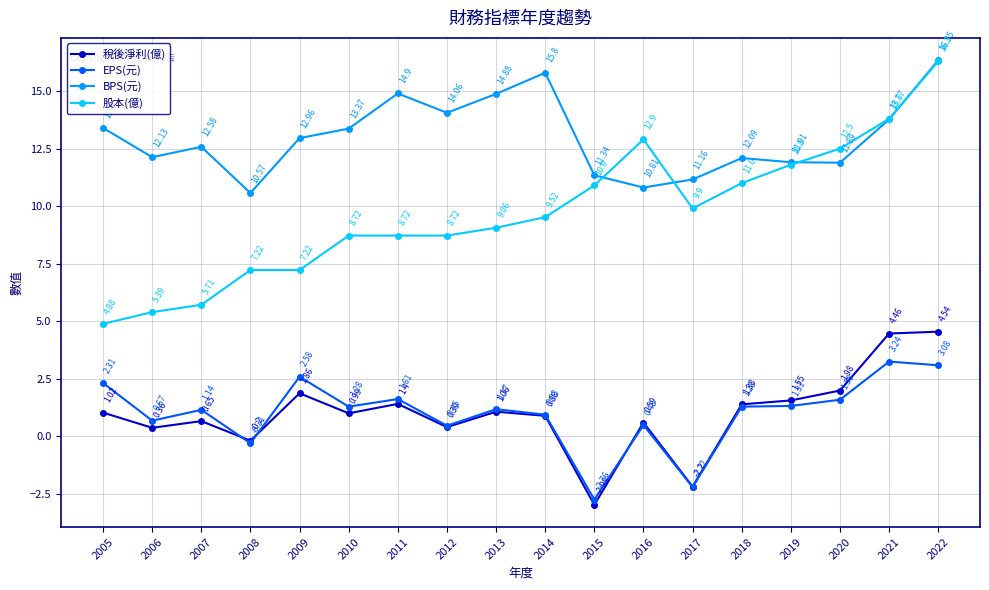

Where is EPS(元) nearest to the value 0?

2008